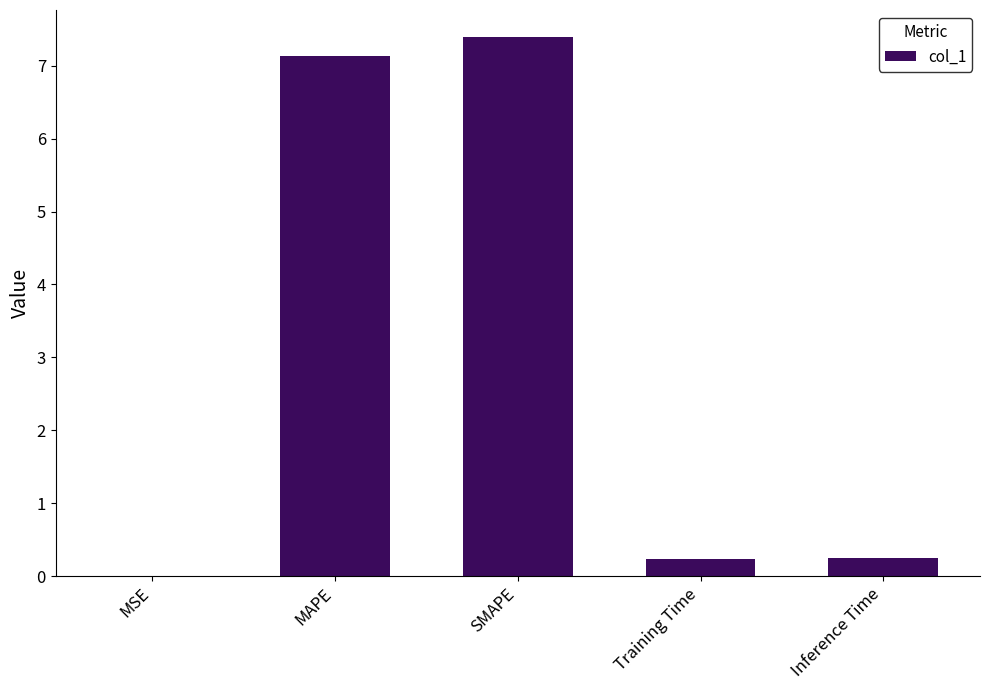

What is the greatest value displayed?

7.4